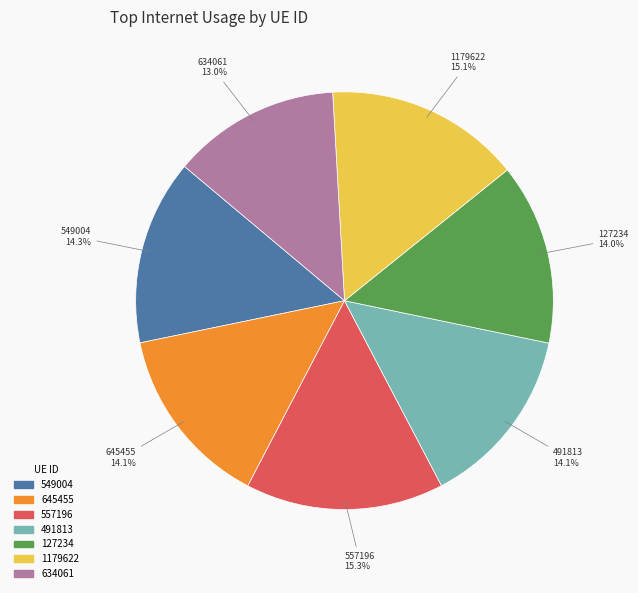

Count the number of slices in the pie.

7